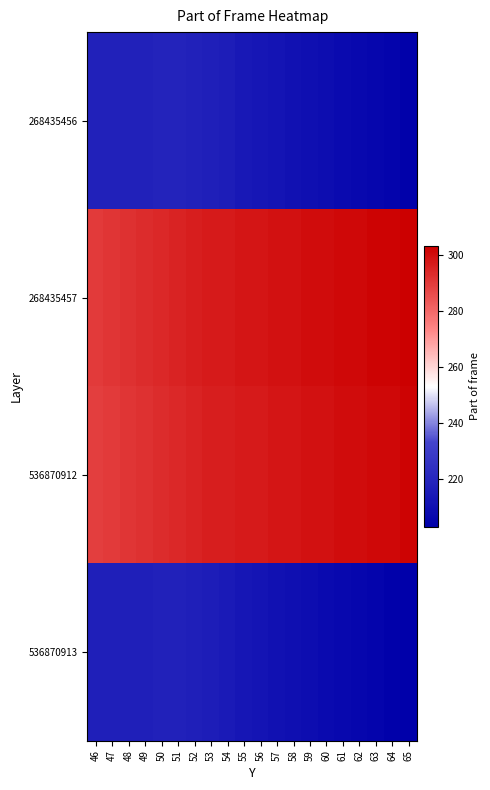

How many series are shown in this chart?

4